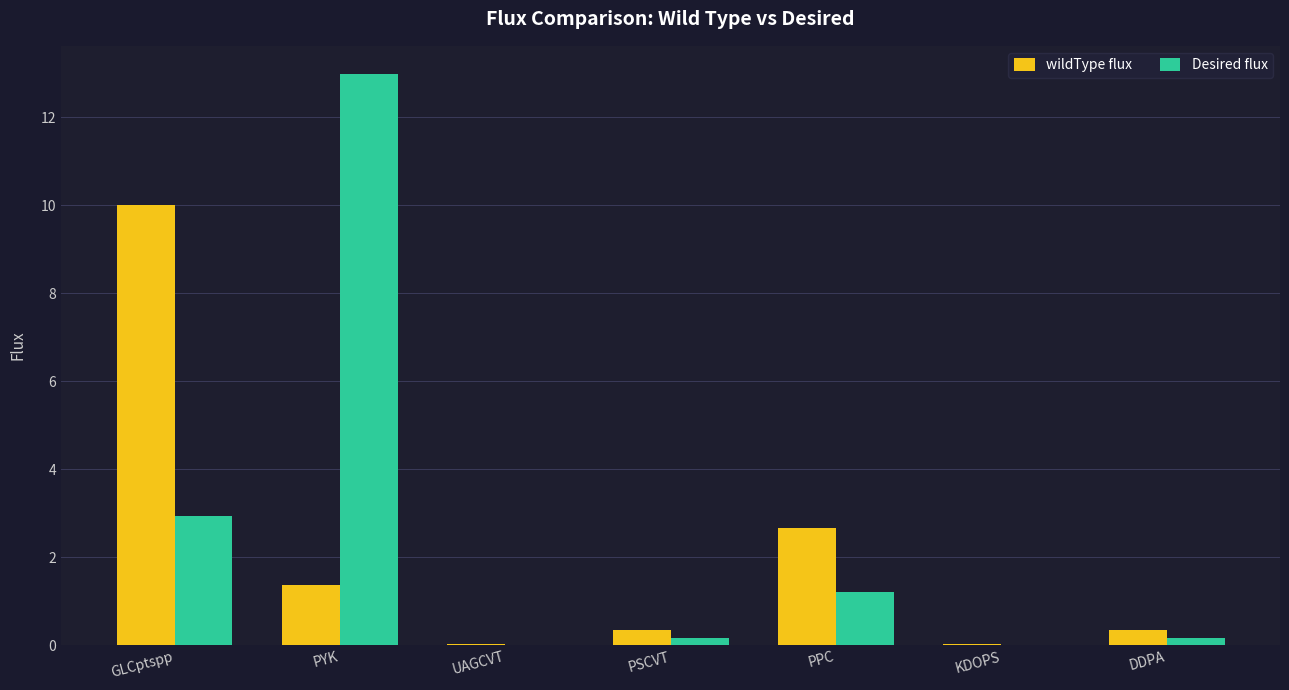

At which category is the sum across all series the highest?

PYK